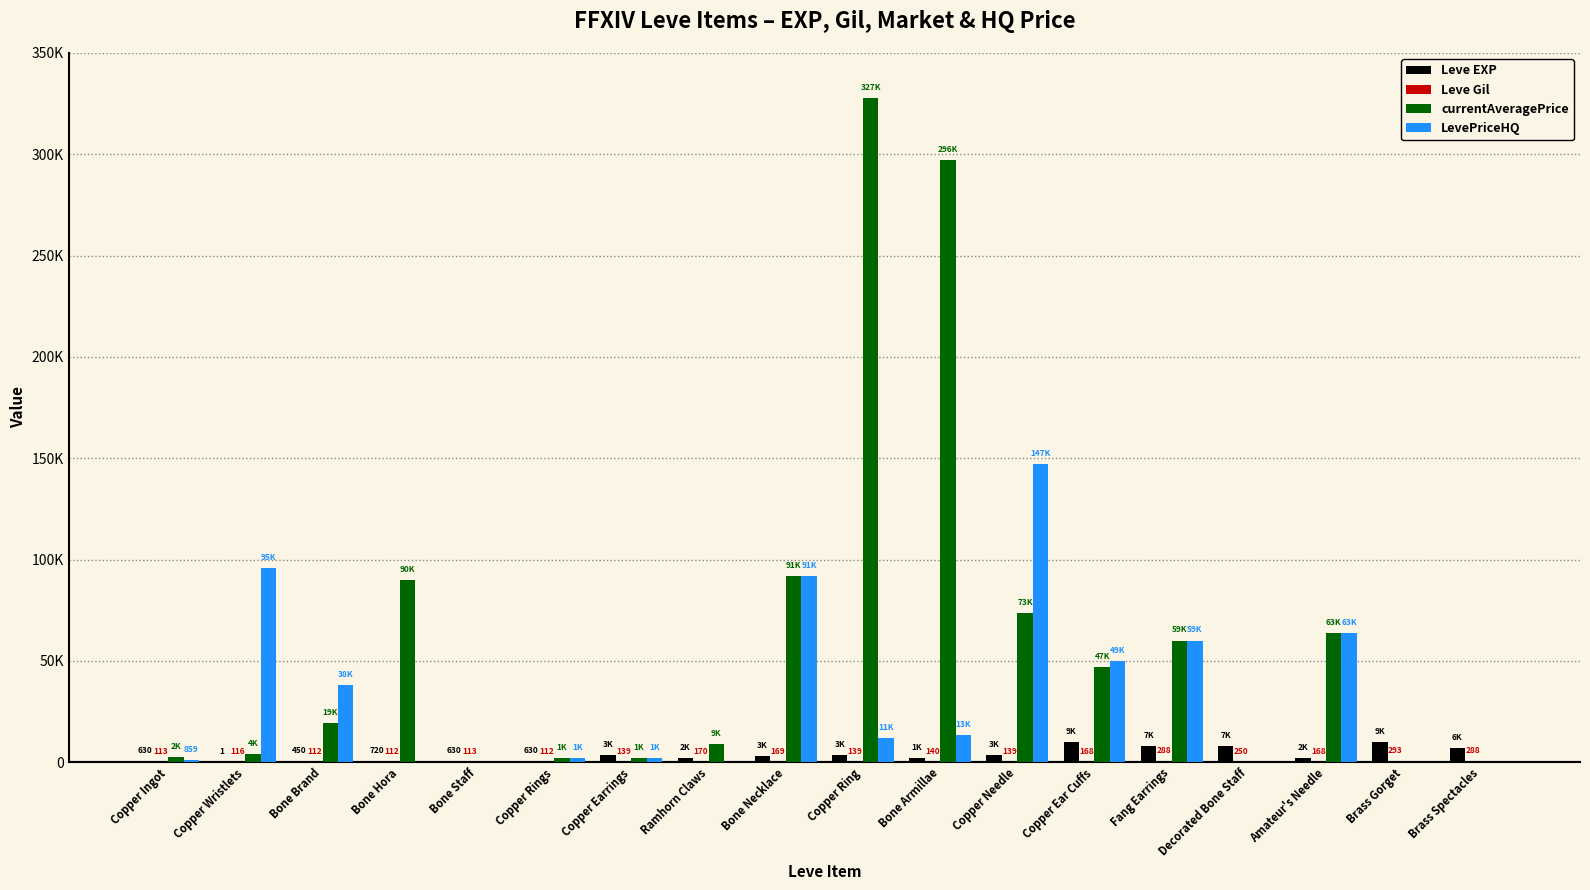

At how many categories does at least one series exceed 80848?

6